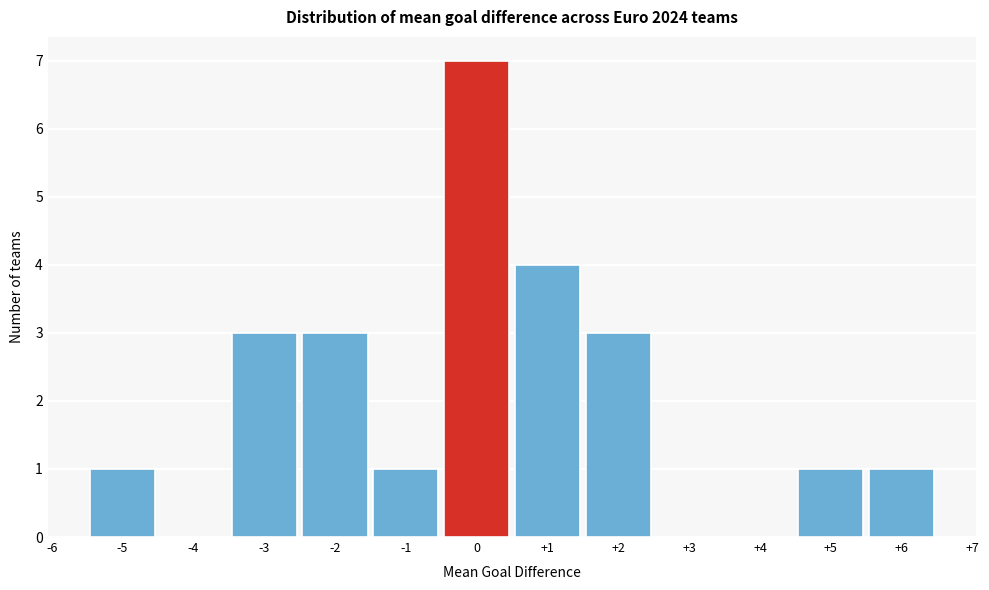

Reading left to right, transcribe this chart: for each bar, give the range it covers on the x-axis and its height. The values are not printed on the chart, so give them approximately, as read against the axis.

-5.5 to -4.5: 1
-4.5 to -3.5: 0
-3.5 to -2.5: 3
-2.5 to -1.5: 3
-1.5 to -0.5: 1
-0.5 to 0.5: 7
0.5 to 1.5: 4
1.5 to 2.5: 3
2.5 to 3.5: 0
3.5 to 4.5: 0
4.5 to 5.5: 1
5.5 to 6.5: 1